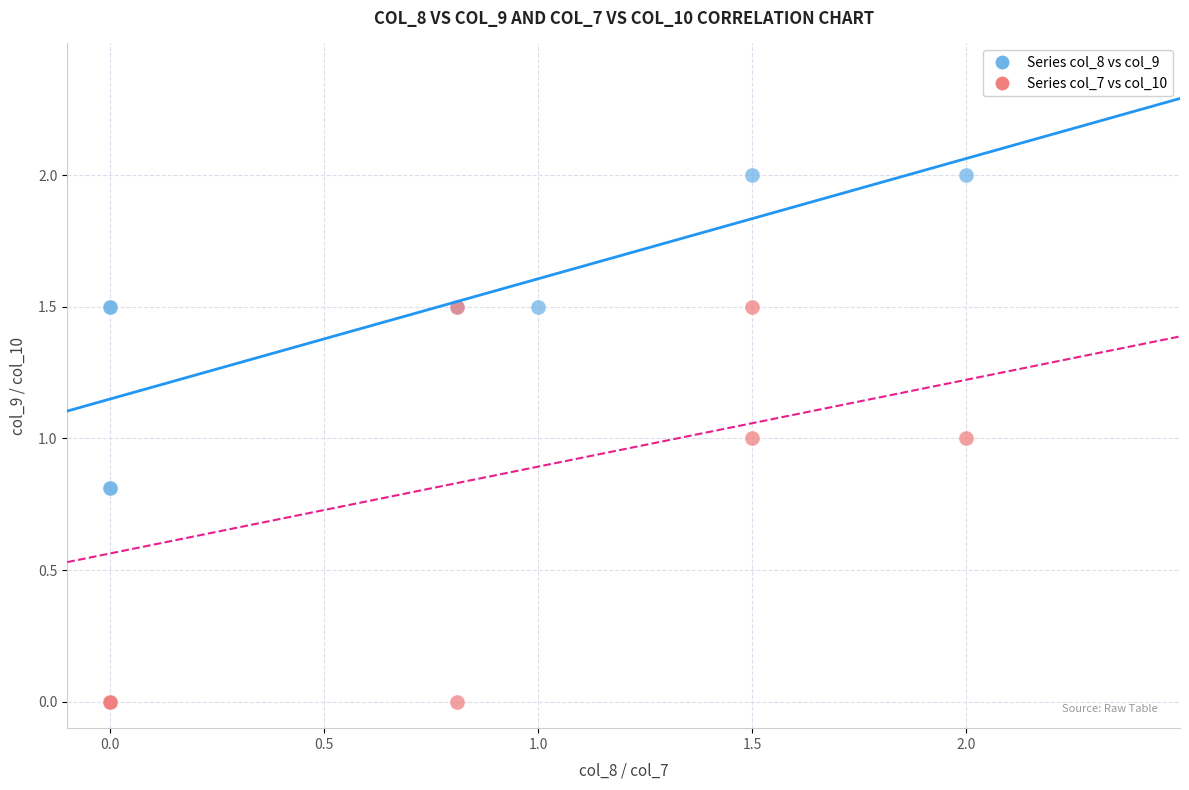

Which series has the largest Y range (max minus min)?

Series col_8 vs col_9